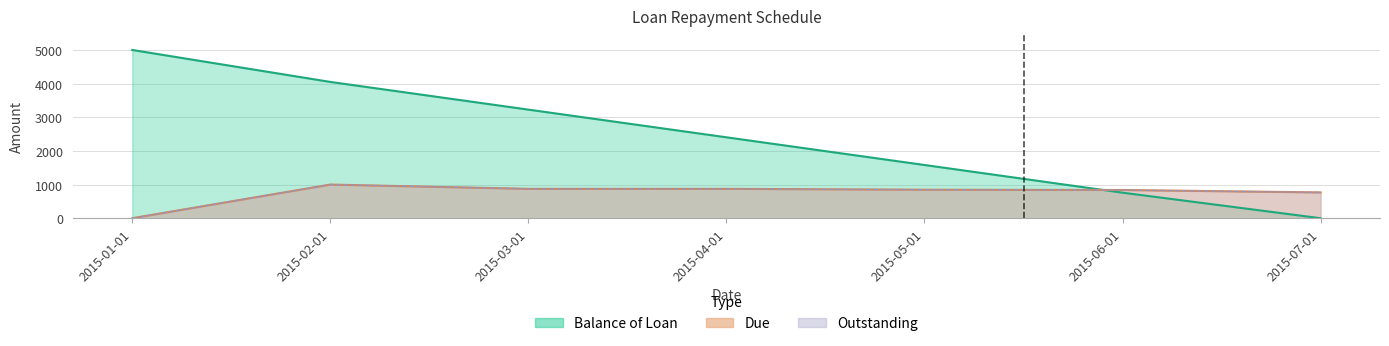

True or false: Outstanding and Balance of Loan intersect in this chart.

True